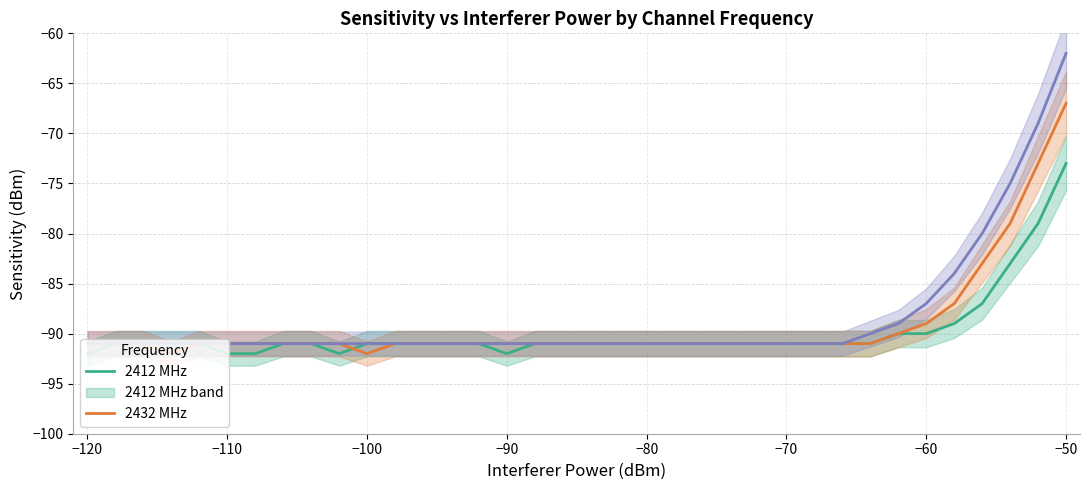

Rank the series by their maximum value, from lowest to highest.

2412 MHz, 2432 MHz, 2462 MHz